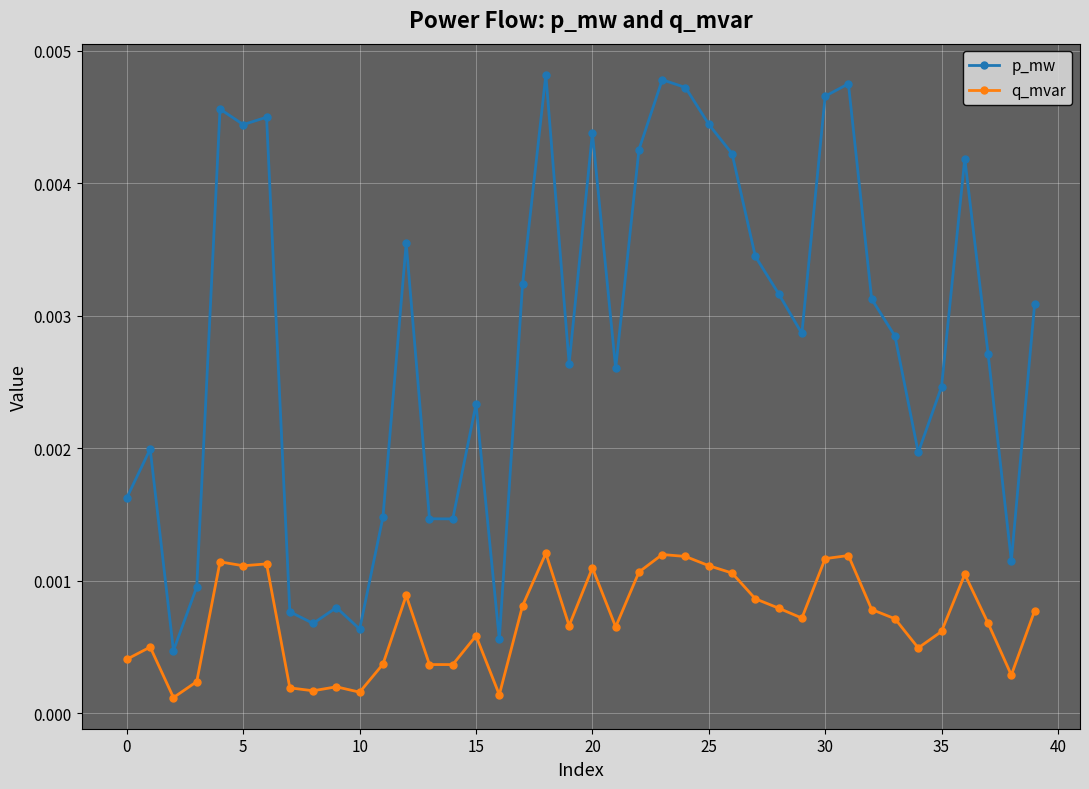

Which series has the widest spread of values?

p_mw